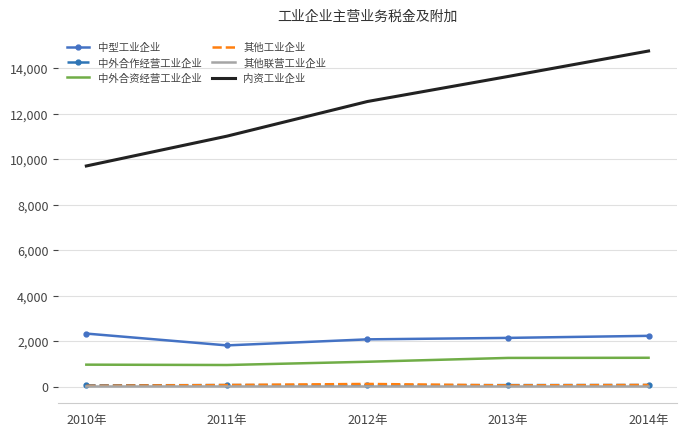

What position from the left is 2010年?

1